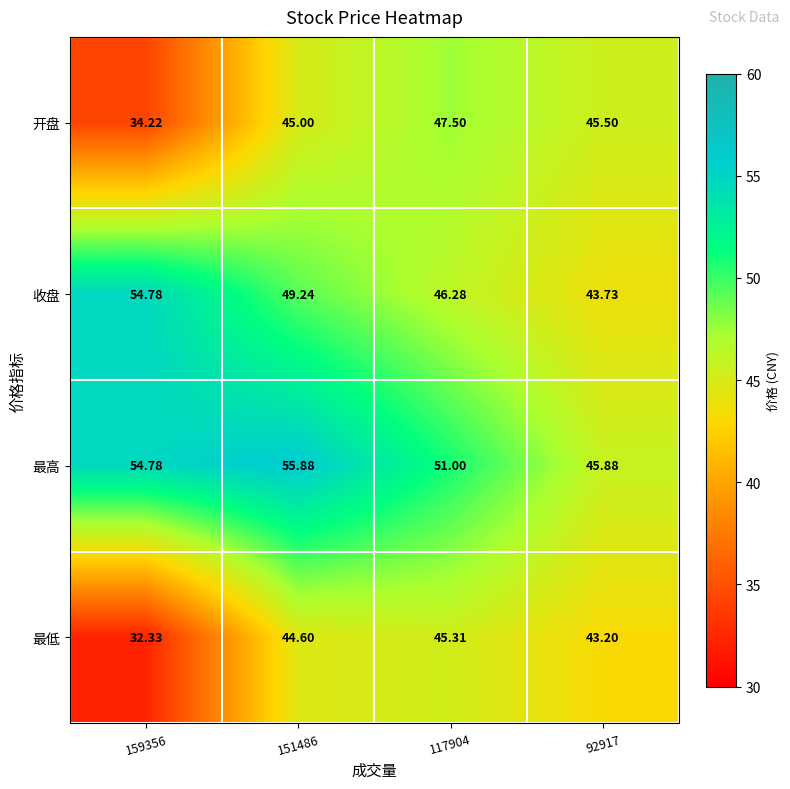

List the series in order of their overall mean, lowest first.

最低, 开盘, 收盘, 最高